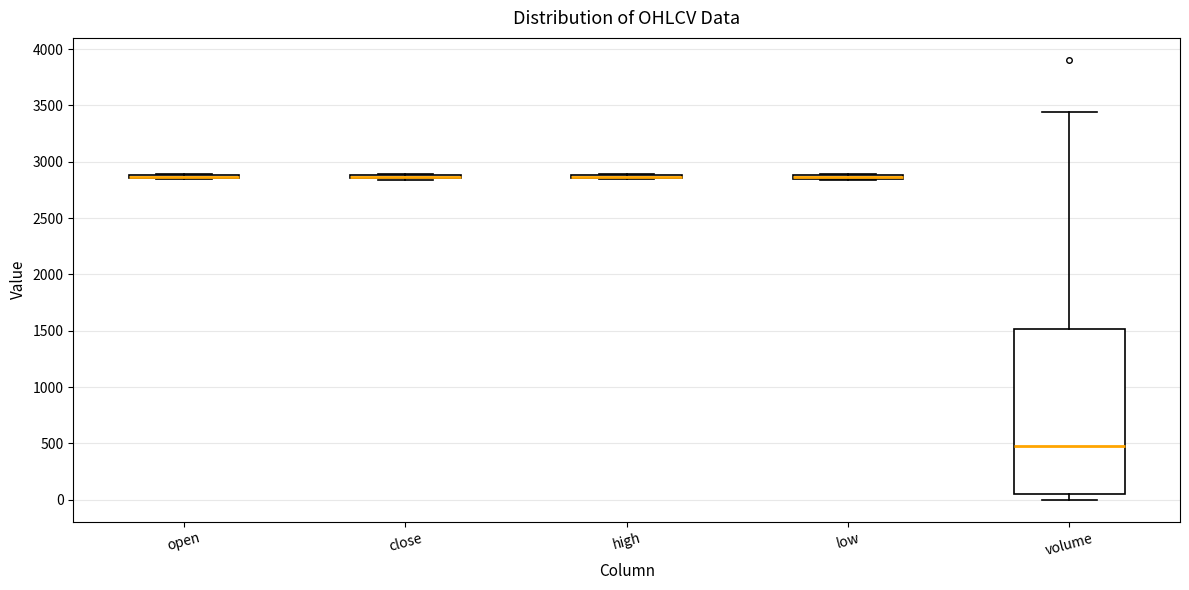

Comparing the boxes themselves (not the whiskers), which one is the tallest?

volume